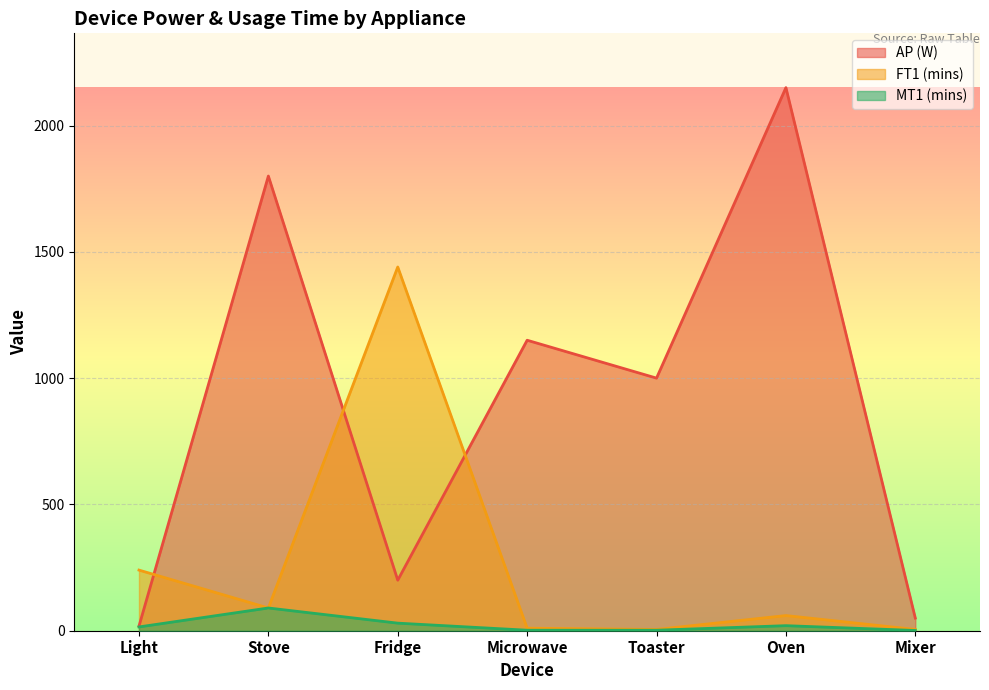

True or false: FT1 (mins) has more than 1 points higher than both neighbors.

True